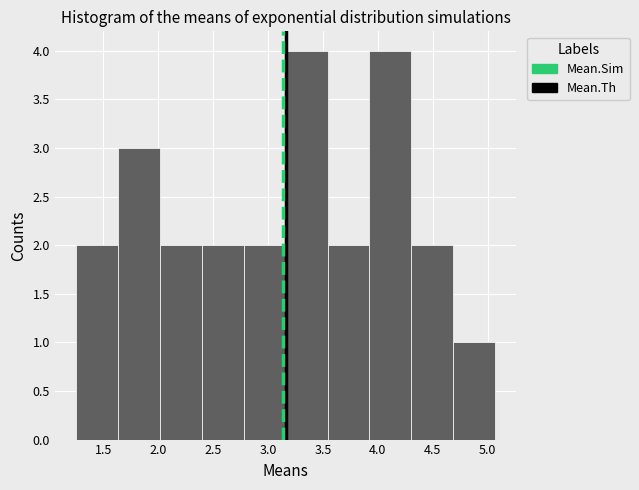

How tall is the bar that spans 2.00 to 2.40 on the x-axis? Neither the bar edges nor the heights are printed on the chart, so give them approximately, as read against the axes.

2